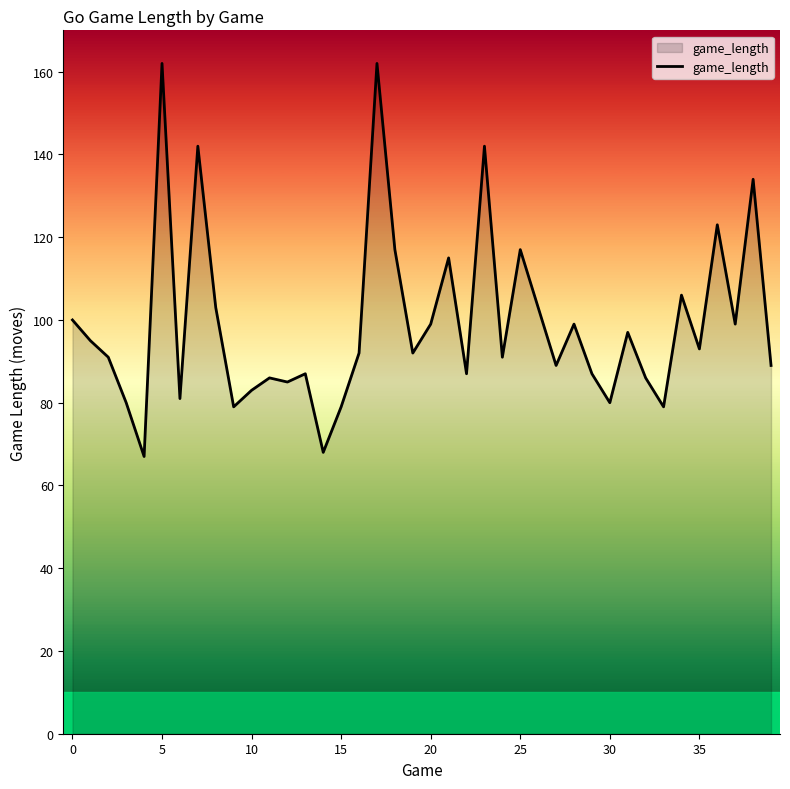

What is the difference between the maximum and minimum values?

95